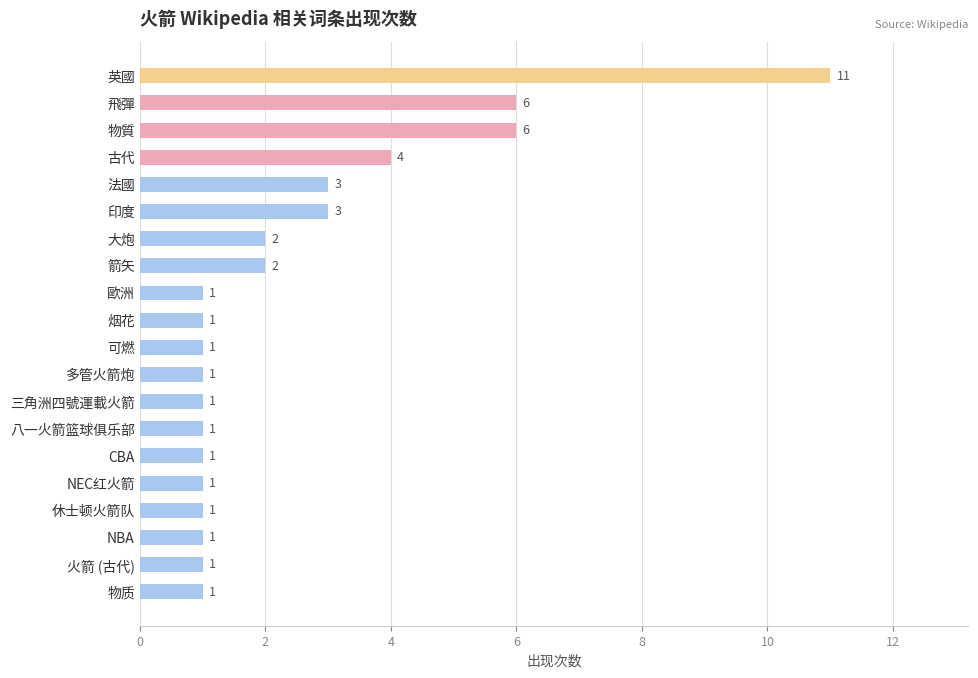

What is the smallest value displayed?

1